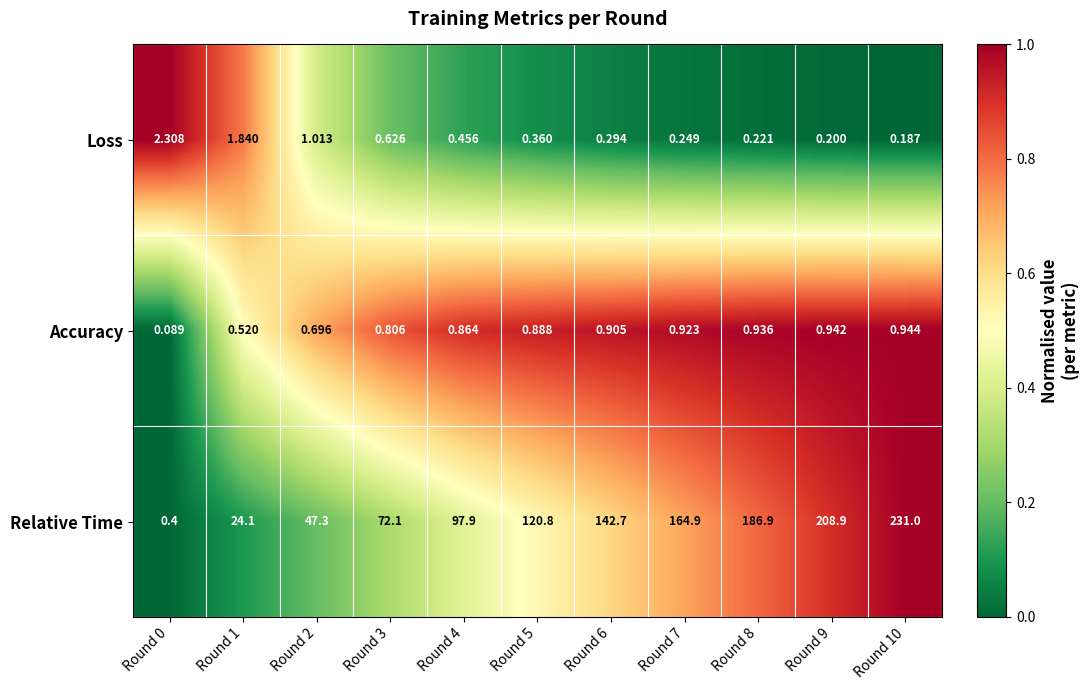

Rank the series at Round 9 from lowest to highest value.

Loss, Accuracy, Relative Time